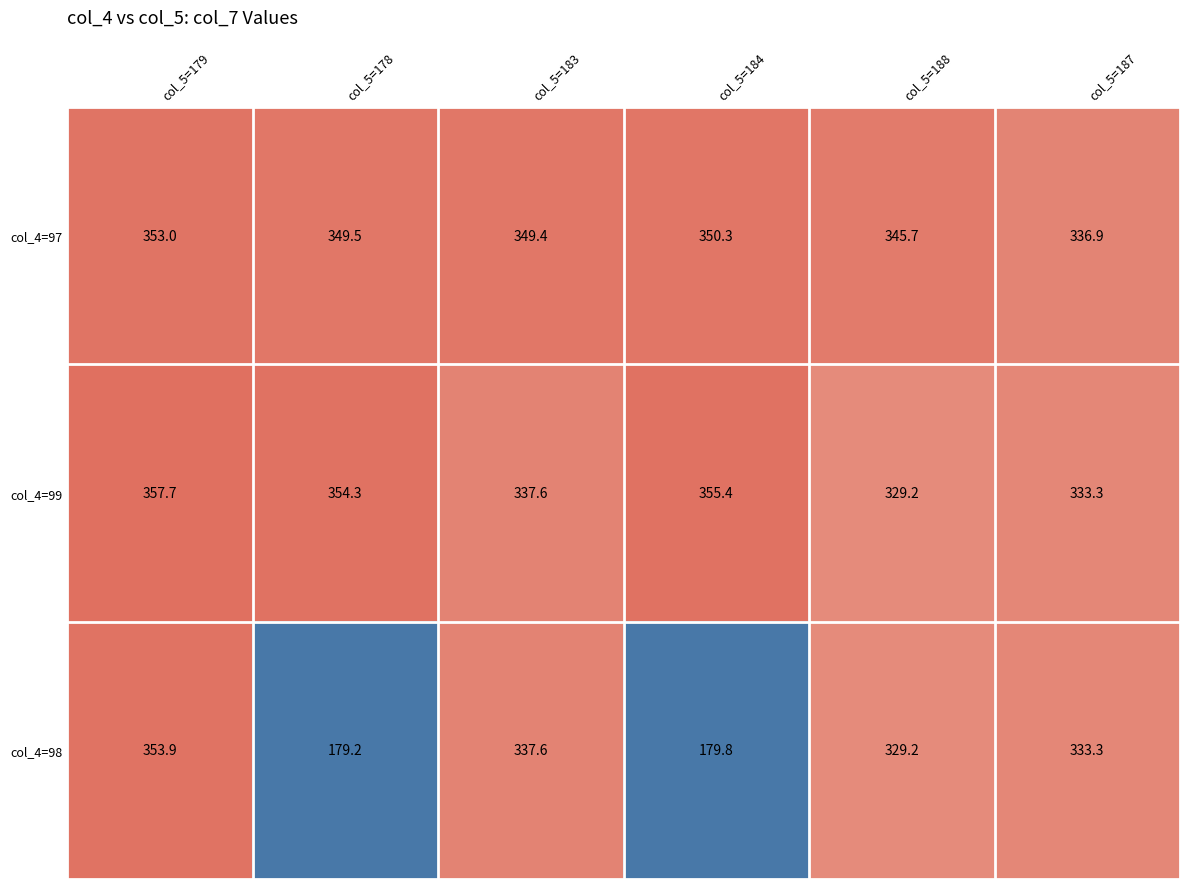

The value of col_4=99 at col_5=179 is 357.7. True or false?

True